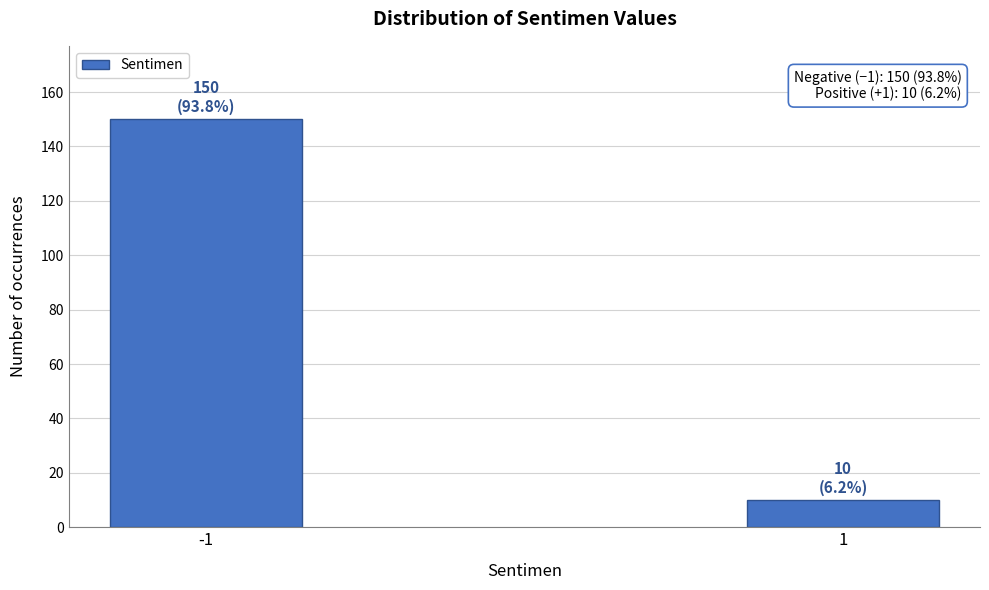

Reading left to right, list all the values displayed in this chart.

150	10